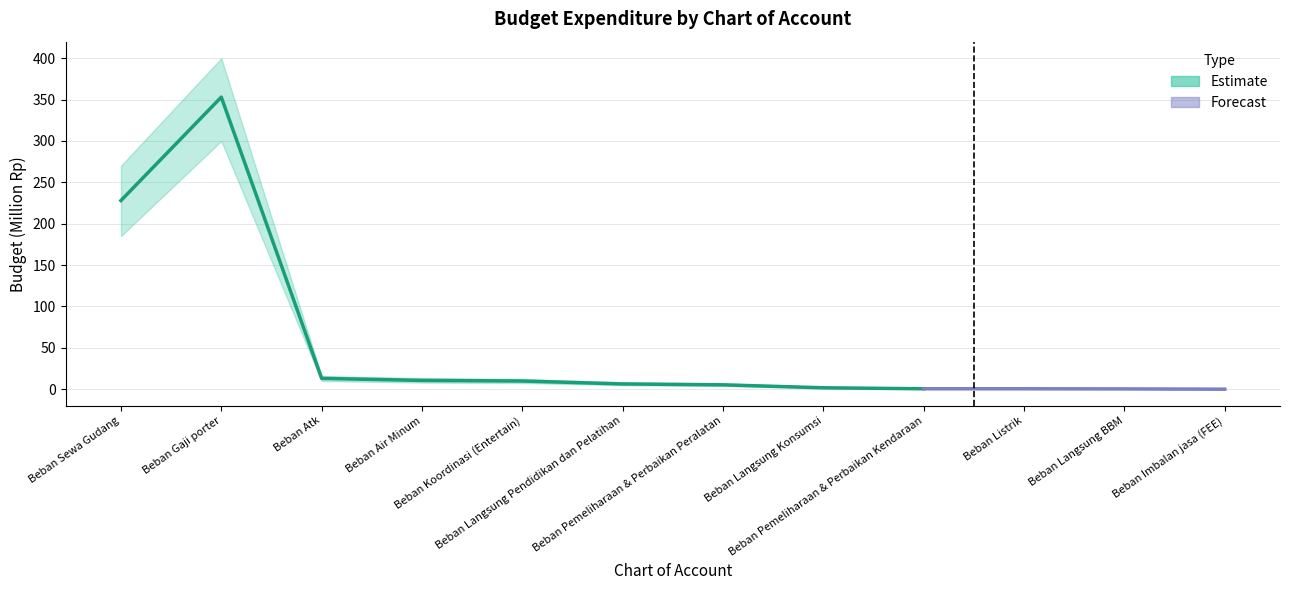

The Lower Bound series shows 12.3 at Beban Koordinasi (Entertain). True or false?

False